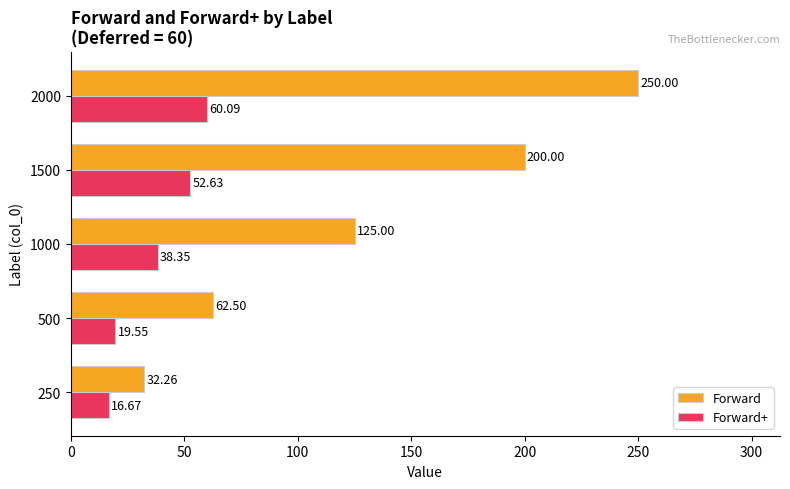

How many values in the Forward+ series exceed 38?

3